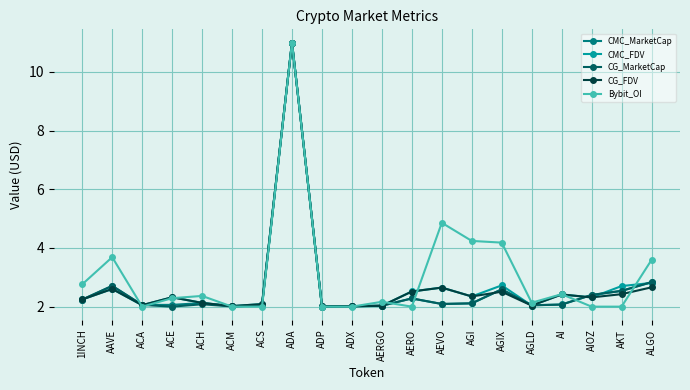

Where is the first local maximum for Bybit_OI?

AAVE